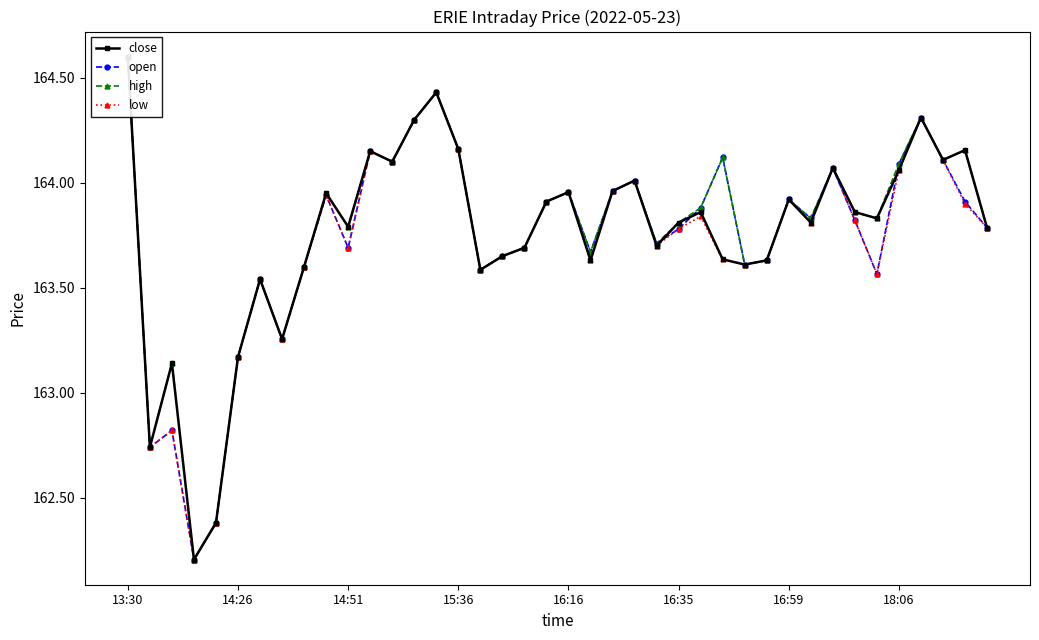

Is it true that close equals 221.7 at 15:36?

False